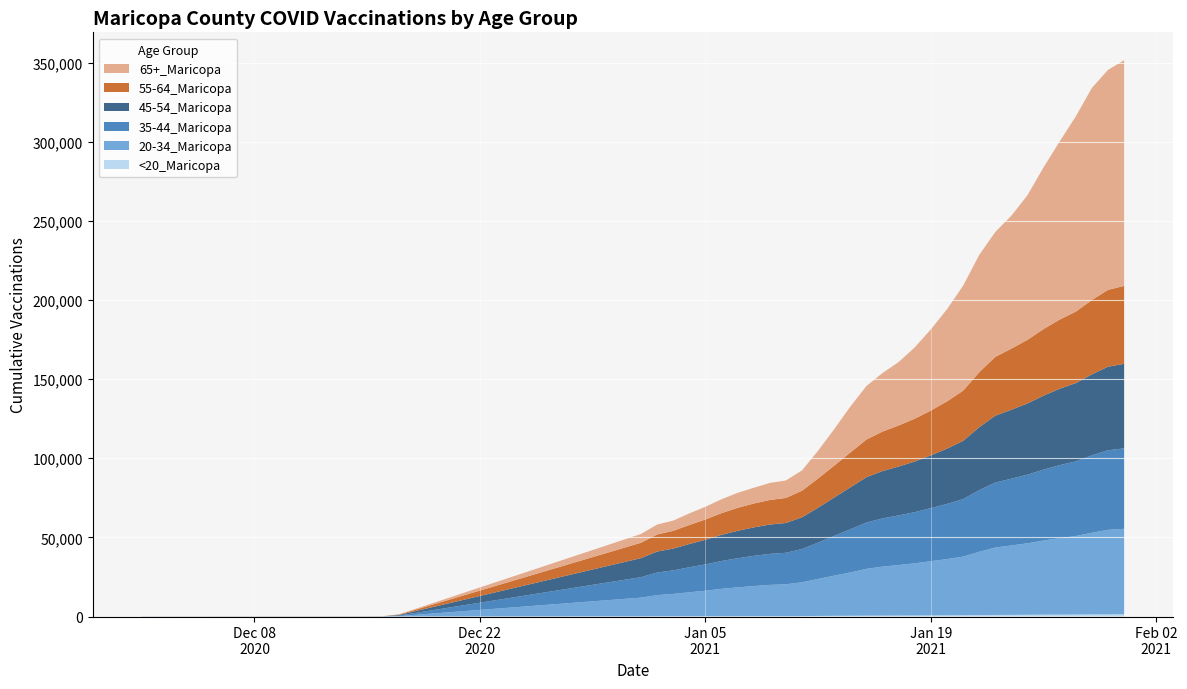

Reading left to right, extract all data points from this chart.

<20_Maricopa: 12/1/2020=1	12/10/2020=1	12/11/2020=1	12/12/2020=1	12/13/2020=1	12/14/2020=1	12/15/2020=1	12/16/2020=1	12/17/2020=4	1/1/2021=114	1/2/2021=138	1/3/2021=156	1/4/2021=164	1/5/2021=183	1/6/2021=194	1/7/2021=208	1/8/2021=215	1/9/2021=233	1/10/2021=237	1/11/2021=272	1/12/2021=359	1/13/2021=429	1/14/2021=473	1/15/2021=540	1/16/2021=575	1/17/2021=608	1/18/2021=637	1/19/2021=703	1/20/2021=751	1/21/2021=807	1/22/2021=909	1/23/2021=992	1/24/2021=1037	1/25/2021=1095	1/26/2021=1155	1/27/2021=1193	1/28/2021=1231	1/29/2021=1303	1/30/2021=1371	1/31/2021=1402
20-34_Maricopa: 12/1/2020=32	12/10/2020=40	12/11/2020=41	12/12/2020=42	12/13/2020=42	12/14/2020=43	12/15/2020=47	12/16/2020=58	12/17/2020=284	1/1/2021=11827	1/2/2021=13374	1/3/2021=14121	1/4/2021=15155	1/5/2021=16117	1/6/2021=17296	1/7/2021=18217	1/8/2021=19046	1/9/2021=19748	1/10/2021=20135	1/11/2021=21377	1/12/2021=23383	1/13/2021=25417	1/14/2021=27380	1/15/2021=29592	1/16/2021=30965	1/17/2021=31943	1/18/2021=32994	1/19/2021=34271	1/20/2021=35558	1/21/2021=37056	1/22/2021=39964	1/23/2021=42596	1/24/2021=43881	1/25/2021=45190	1/26/2021=46876	1/27/2021=48377	1/28/2021=49603	1/29/2021=51656	1/30/2021=53407	1/31/2021=54027
35-44_Maricopa: 12/1/2020=21	12/10/2020=27	12/11/2020=29	12/12/2020=29	12/13/2020=30	12/14/2020=33	12/15/2020=37	12/16/2020=48	12/17/2020=396	1/1/2021=12926	1/2/2021=14295	1/3/2021=14872	1/4/2021=15803	1/5/2021=16628	1/6/2021=17595	1/7/2021=18396	1/8/2021=19069	1/9/2021=19606	1/10/2021=19911	1/11/2021=21023	1/12/2021=23000	1/13/2021=25130	1/14/2021=27255	1/15/2021=29279	1/16/2021=30480	1/17/2021=31378	1/18/2021=32322	1/19/2021=33541	1/20/2021=34816	1/21/2021=36316	1/22/2021=38958	1/23/2021=41029	1/24/2021=42208	1/25/2021=43362	1/26/2021=44812	1/27/2021=46127	1/28/2021=47209	1/29/2021=48893	1/30/2021=50299	1/31/2021=50852
45-54_Maricopa: 12/1/2020=21	12/10/2020=29	12/11/2020=29	12/12/2020=29	12/13/2020=31	12/14/2020=31	12/15/2020=36	12/16/2020=49	12/17/2020=354	1/1/2021=12030	1/2/2021=13256	1/3/2021=13764	1/4/2021=14709	1/5/2021=15573	1/6/2021=16524	1/7/2021=17333	1/8/2021=17987	1/9/2021=18527	1/10/2021=18831	1/11/2021=20043	1/12/2021=22057	1/13/2021=24261	1/14/2021=26531	1/15/2021=28638	1/16/2021=29909	1/17/2021=30868	1/18/2021=32019	1/19/2021=33325	1/20/2021=34950	1/21/2021=36804	1/22/2021=39778	1/23/2021=42280	1/24/2021=43562	1/25/2021=44990	1/26/2021=46728	1/27/2021=48240	1/28/2021=49466	1/29/2021=51185	1/30/2021=52776	1/31/2021=53412
55-64_Maricopa: 12/1/2020=13	12/10/2020=23	12/11/2020=26	12/12/2020=27	12/13/2020=28	12/14/2020=29	12/15/2020=36	12/16/2020=42	12/17/2020=275	1/1/2021=9705	1/2/2021=10783	1/3/2021=11222	1/4/2021=12004	1/5/2021=12807	1/6/2021=13723	1/7/2021=14507	1/8/2021=15070	1/9/2021=15529	1/10/2021=15821	1/11/2021=16792	1/12/2021=18459	1/13/2021=20119	1/14/2021=22010	1/15/2021=23785	1/16/2021=24947	1/17/2021=25916	1/18/2021=27027	1/19/2021=28326	1/20/2021=29844	1/21/2021=31712	1/22/2021=34713	1/23/2021=37177	1/24/2021=38593	1/25/2021=40186	1/26/2021=42074	1/27/2021=43717	1/28/2021=45148	1/29/2021=46976	1/30/2021=48547	1/31/2021=49240
65+_Maricopa: 12/1/2020=16	12/10/2020=30	12/11/2020=30	12/12/2020=30	12/13/2020=31	12/14/2020=37	12/15/2020=40	12/16/2020=44	12/17/2020=167	1/1/2021=5562	1/2/2021=6268	1/3/2021=6496	1/4/2021=7325	1/5/2021=8070	1/6/2021=8777	1/7/2021=9504	1/8/2021=9968	1/9/2021=10762	1/10/2021=11065	1/11/2021=12828	1/12/2021=17578	1/13/2021=23081	1/14/2021=29040	1/15/2021=33851	1/16/2021=37012	1/17/2021=40122	1/18/2021=45094	1/19/2021=51323	1/20/2021=58248	1/21/2021=66325	1/22/2021=74157	1/23/2021=78937	1/24/2021=84024	1/25/2021=91435	1/26/2021=102237	1/27/2021=112592	1/28/2021=123403	1/29/2021=134048	1/30/2021=139019	1/31/2021=142643